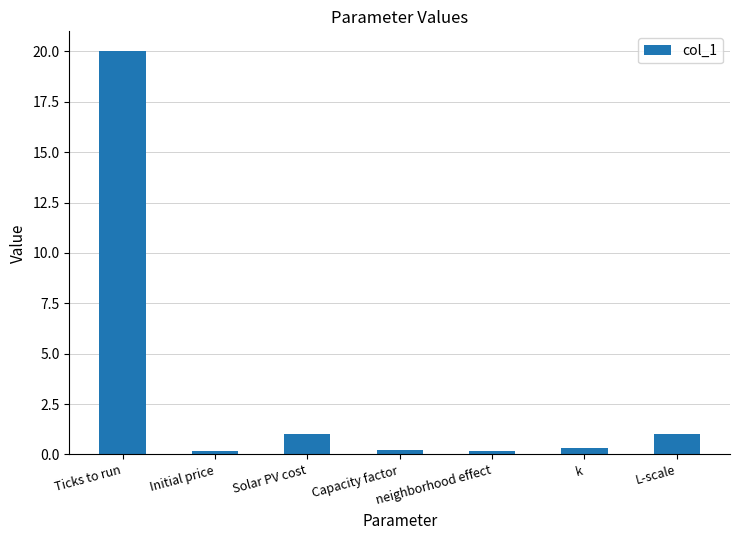

What is the greatest value displayed?

20.0